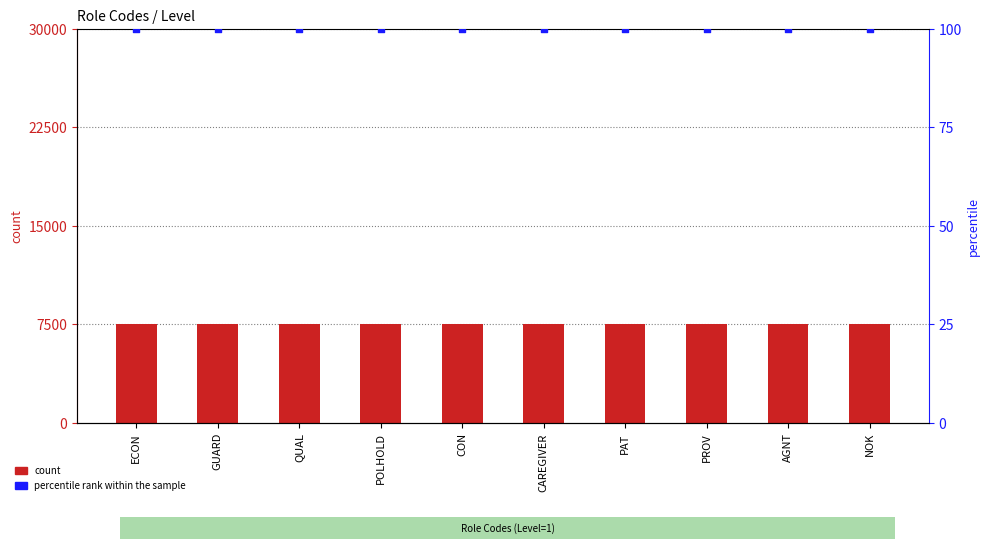

What is the total value across all series at PAT?

7600